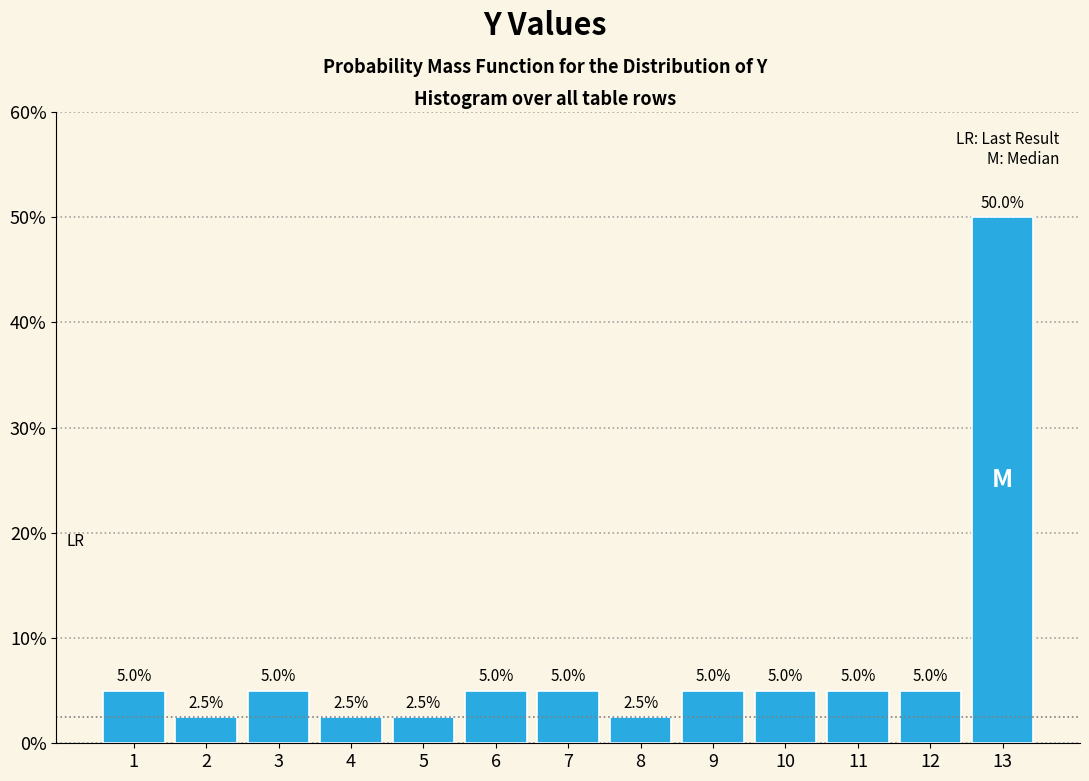

Reading left to right, extract all data points from this chart.

1=5.0	2=2.5	3=5.0	4=2.5	5=2.5	6=5.0	7=5.0	8=2.5	9=5.0	10=5.0	11=5.0	12=5.0	13=50.0